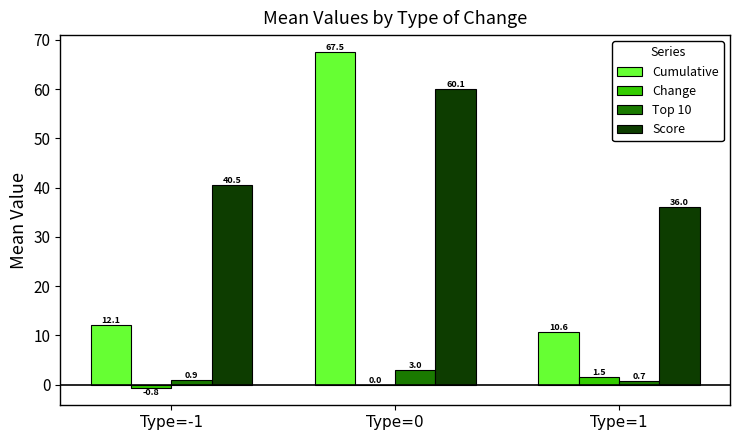

What are all the series names shown in the legend?

Cumulative, Change, Top 10, Score